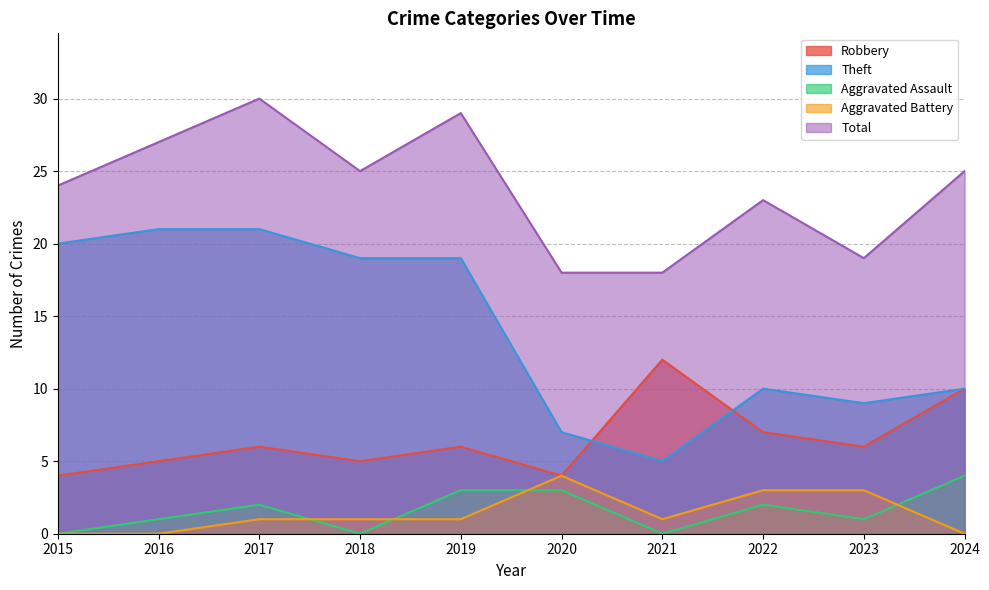

What is the average value of the Theft series?

14